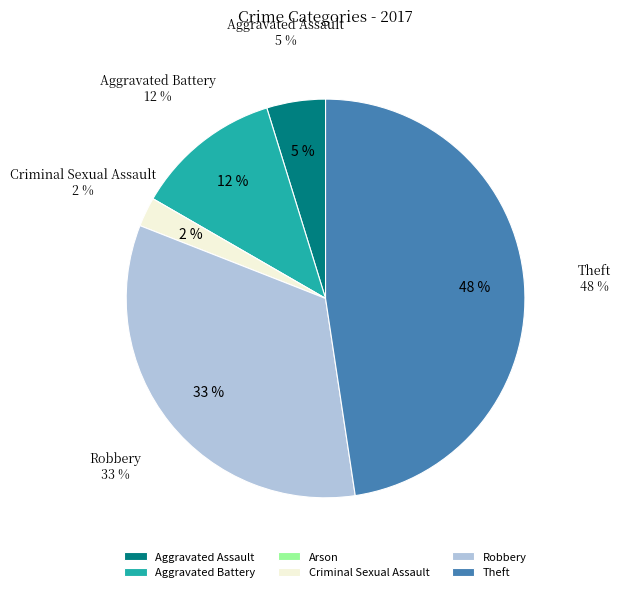

How many segments does this pie chart have?

6